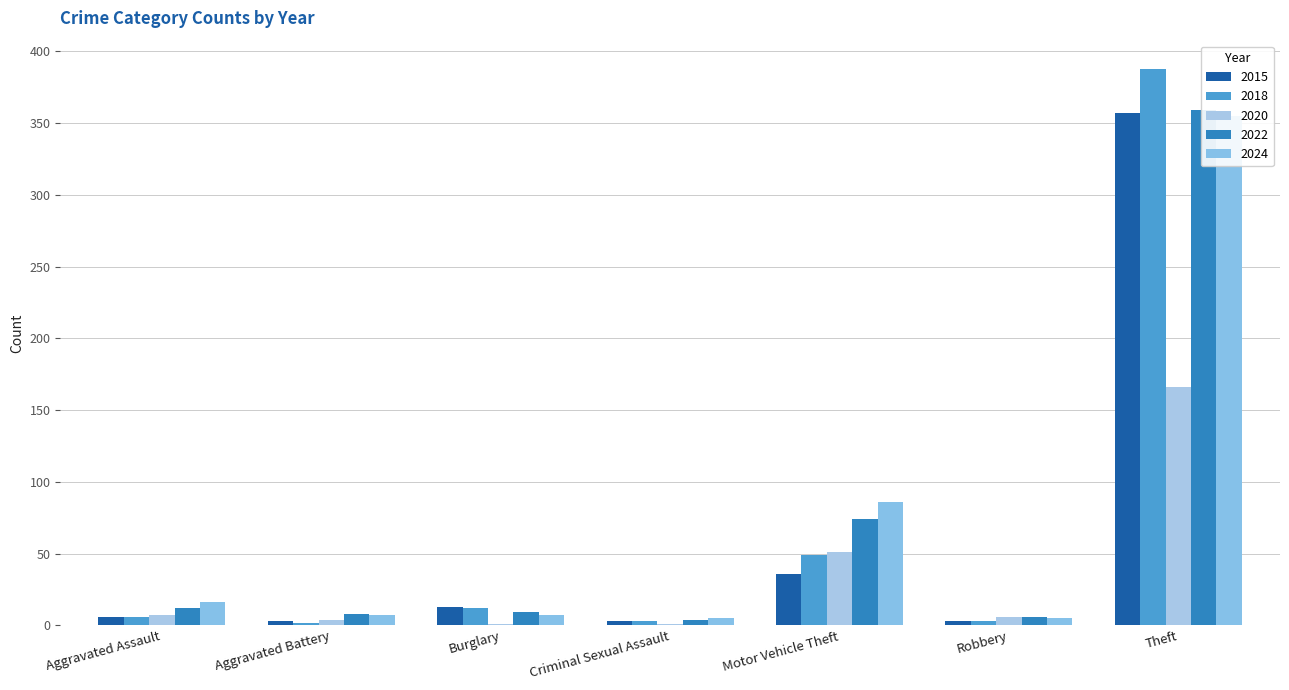

What are all the series names shown in the legend?

2015, 2018, 2020, 2022, 2024